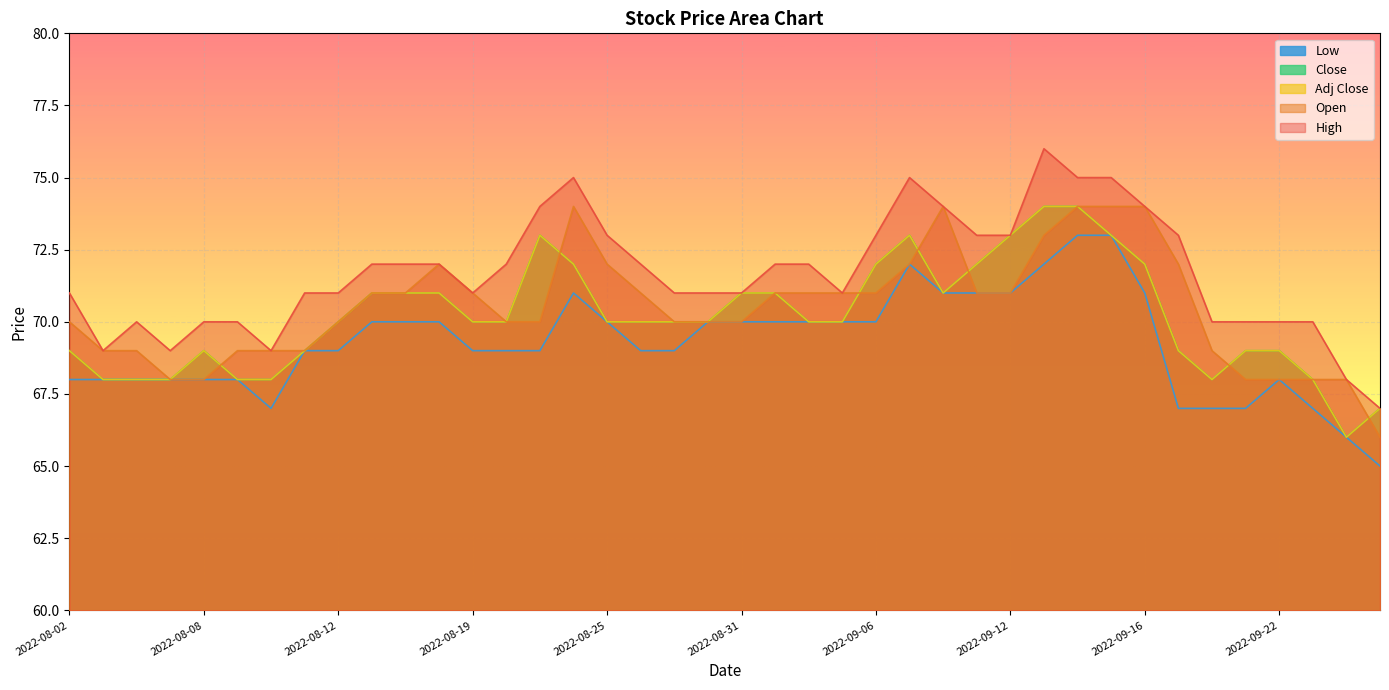

What is the spread (max minus min) of values at 2022-09-27?

2